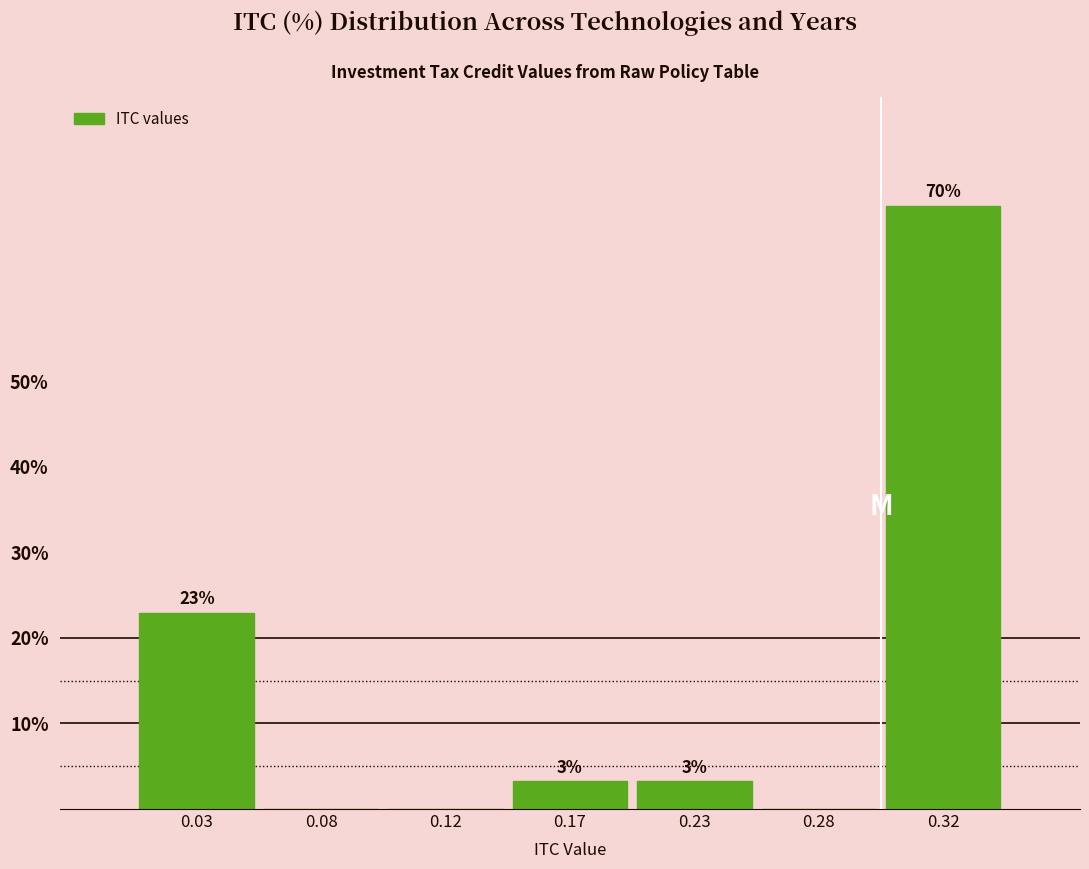

Are the bars horizontal?

No